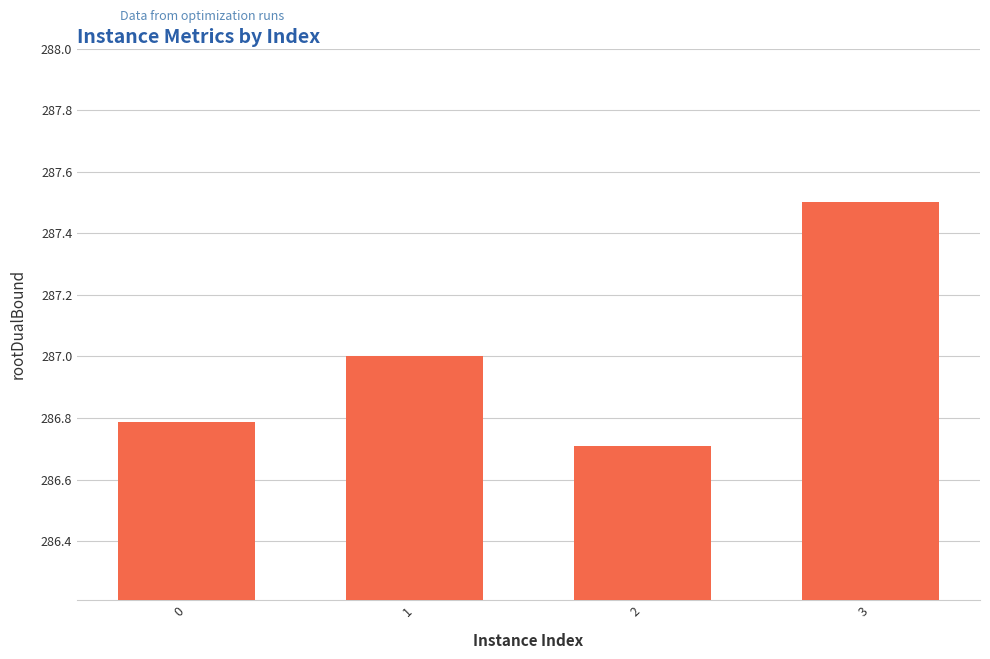

The value at 1 is 287.0. True or false?

True